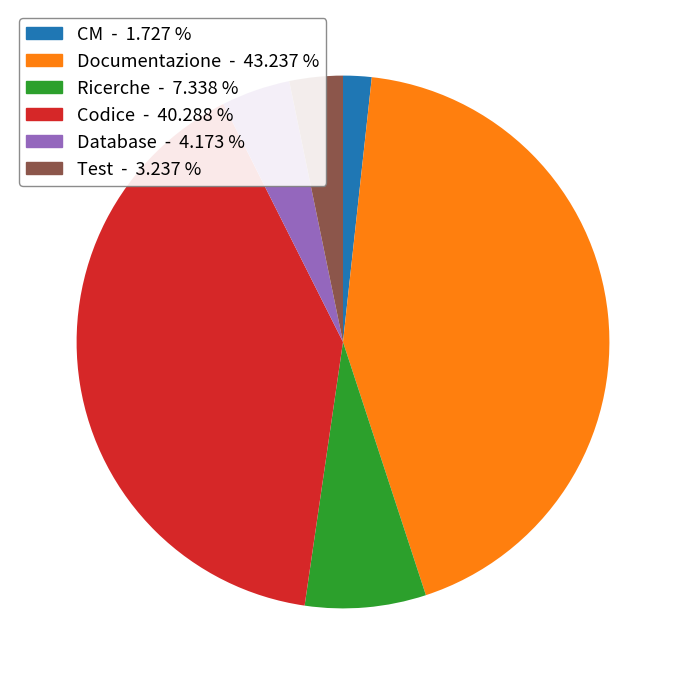

Do Database and CM together represent more than half of the pie?

No